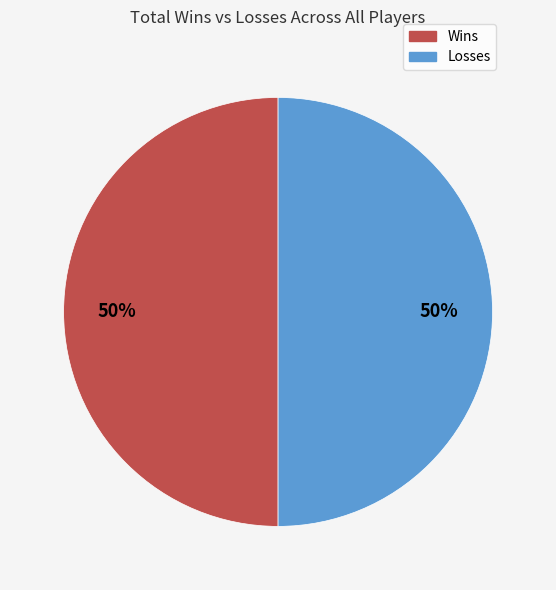

To the nearest percent, what is the average slice percentage?

50%